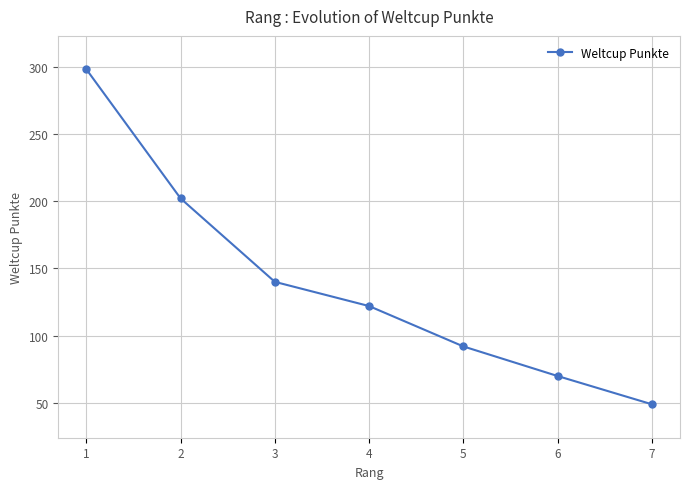

List the labels in order of value, smallest first.

7, 6, 5, 4, 3, 2, 1